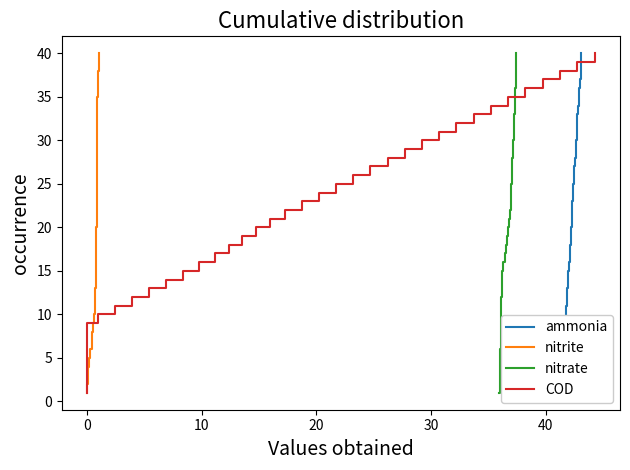

What is the sum of all nitrite values?

820